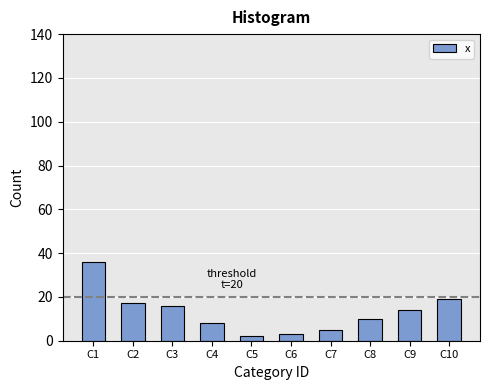

Reading left to right, transcribe all the data shown in this chart.

C1=36	C2=17	C3=16	C4=8	C5=2	C6=3	C7=5	C8=10	C9=14	C10=19